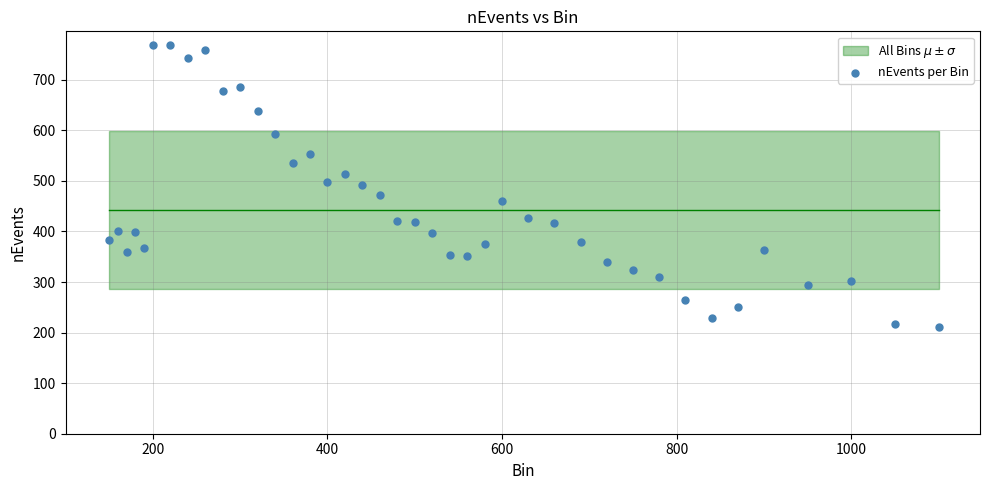

What is the range of X values (max minus min)?

950